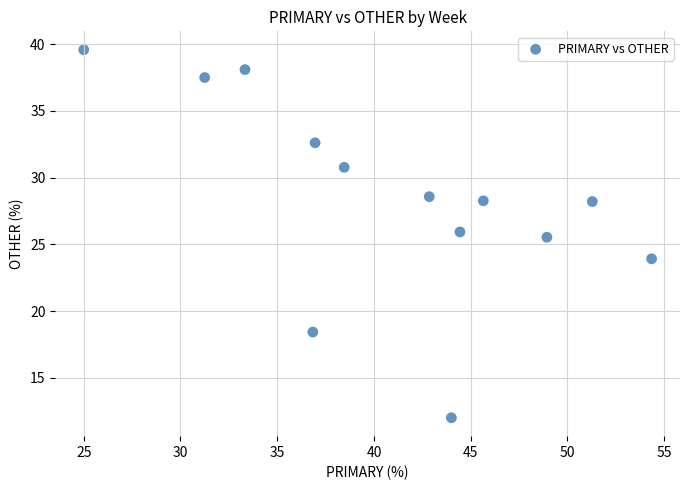

What is the range of Y values (max minus min)?

27.6